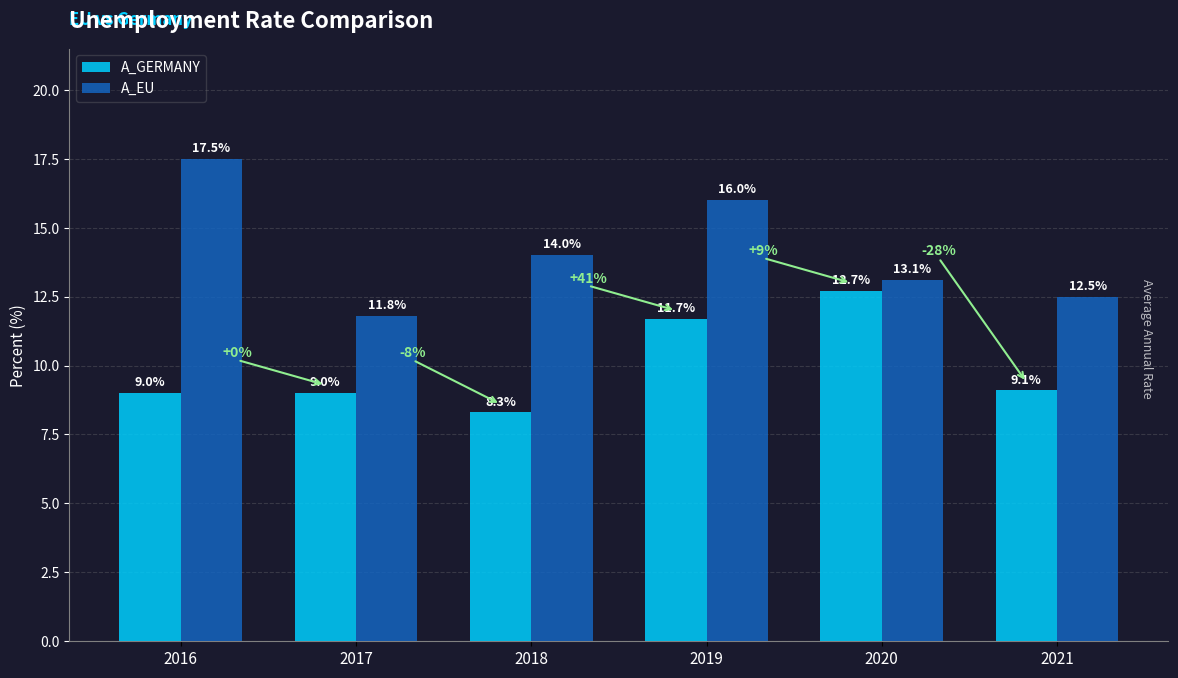

Rank the series by their maximum value, from highest to lowest.

A_EU, A_GERMANY